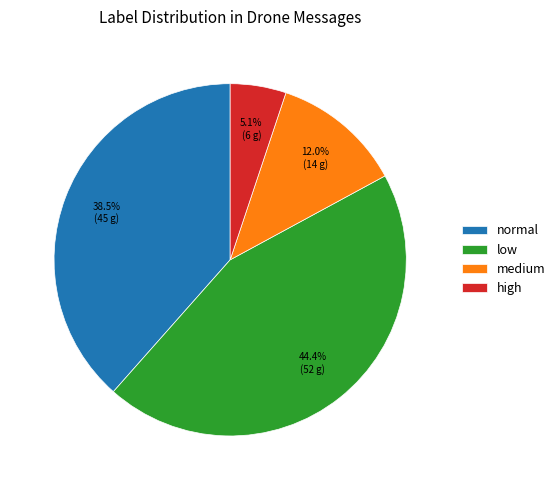

To the nearest percent, what is the average slice percentage?

25%